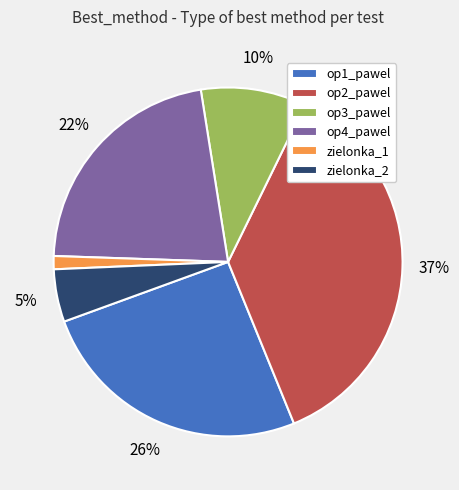

How many segments does this pie chart have?

6